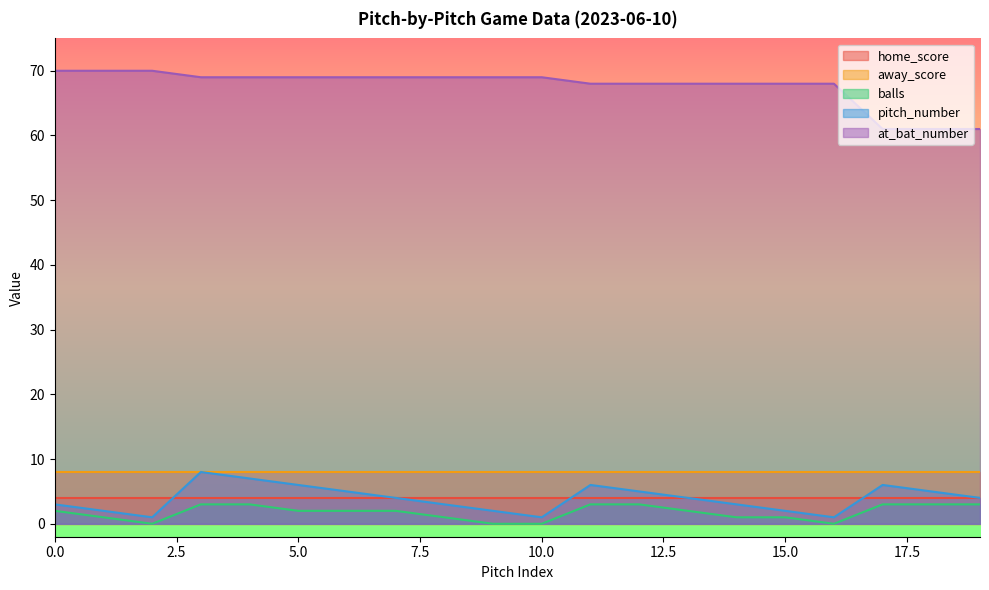

Does the chart display data point markers on the line(s)?

No